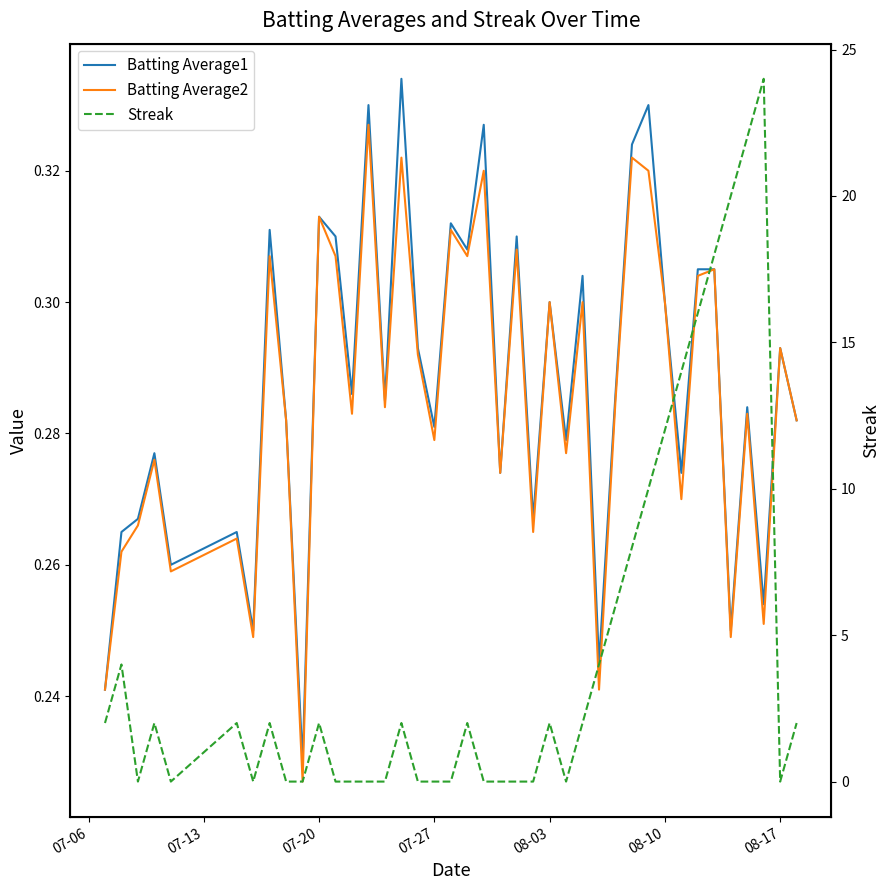

The Batting Average1 series shows 0.5 at 7. True or false?

False